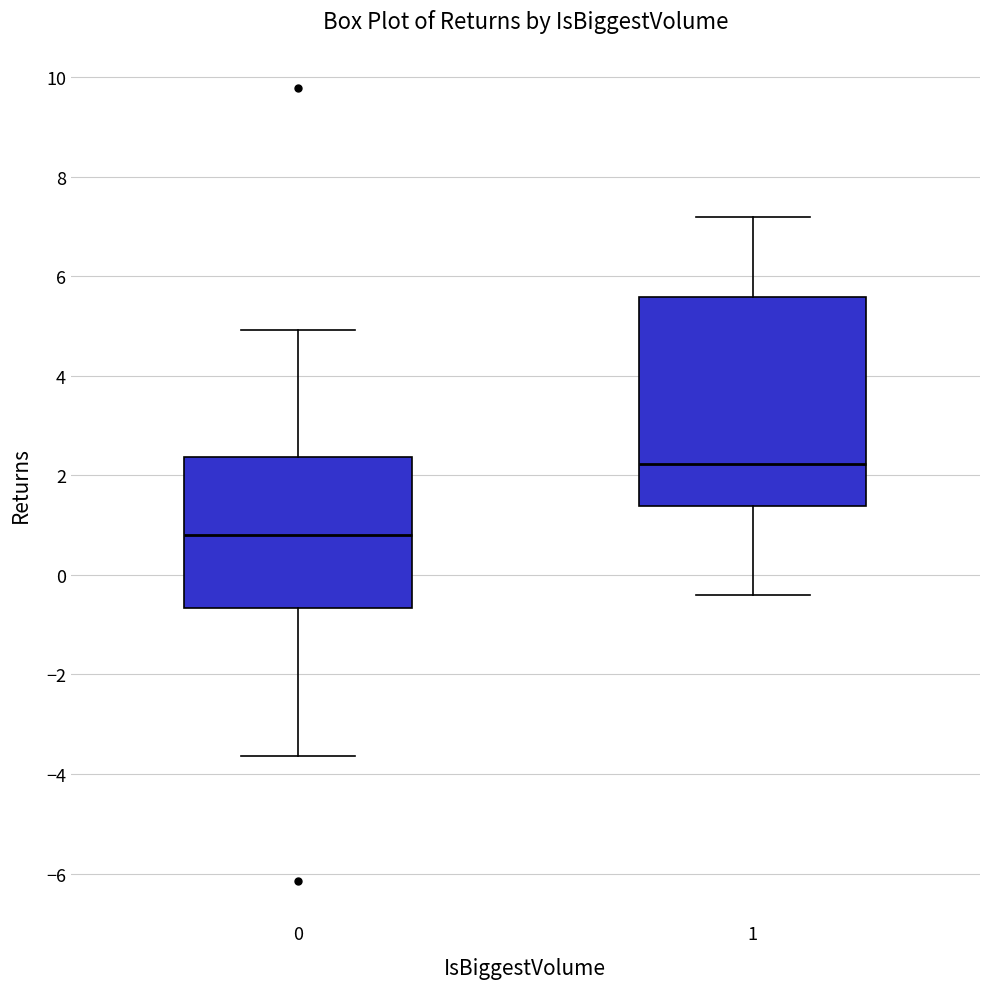

Reading left to right, read every box against the y-axis: the position of its median line, the range the box covers, and the ends of its whiskers. The values are not printed on the chart, so give them approximately, as read against the axis.

0: median 0.8, box -0.6 to 2.4, whiskers -3.6 to 5.0
1: median 2.2, box 1.4 to 5.6, whiskers -0.4 to 7.2